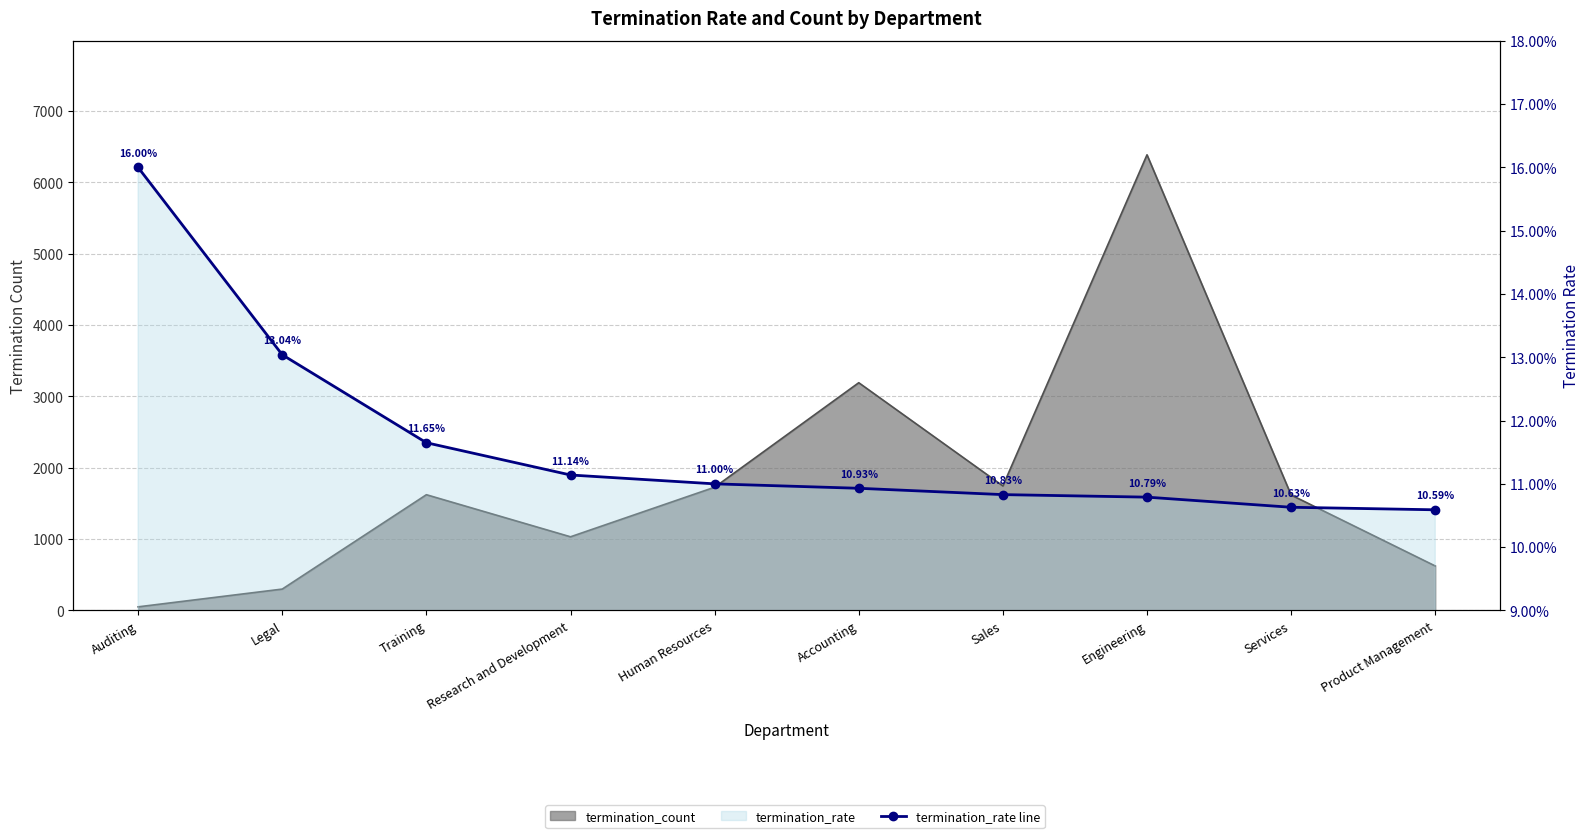

What is the label of the 10th point from the left?

Product Management